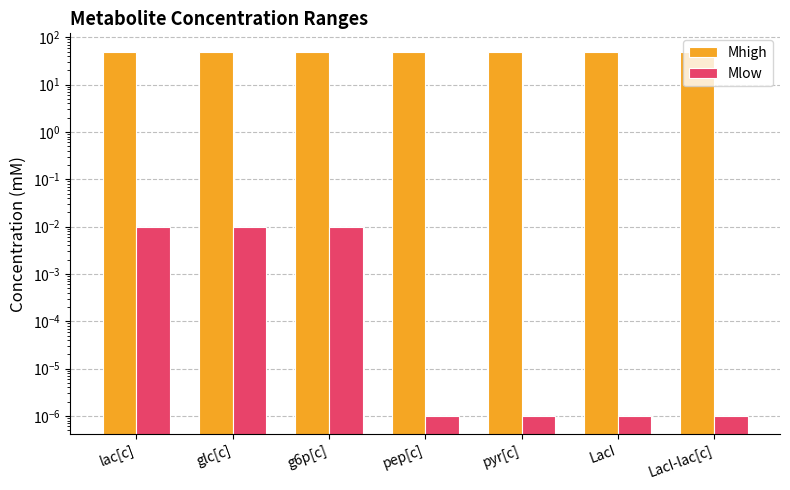

How many bars are there in each group?

2